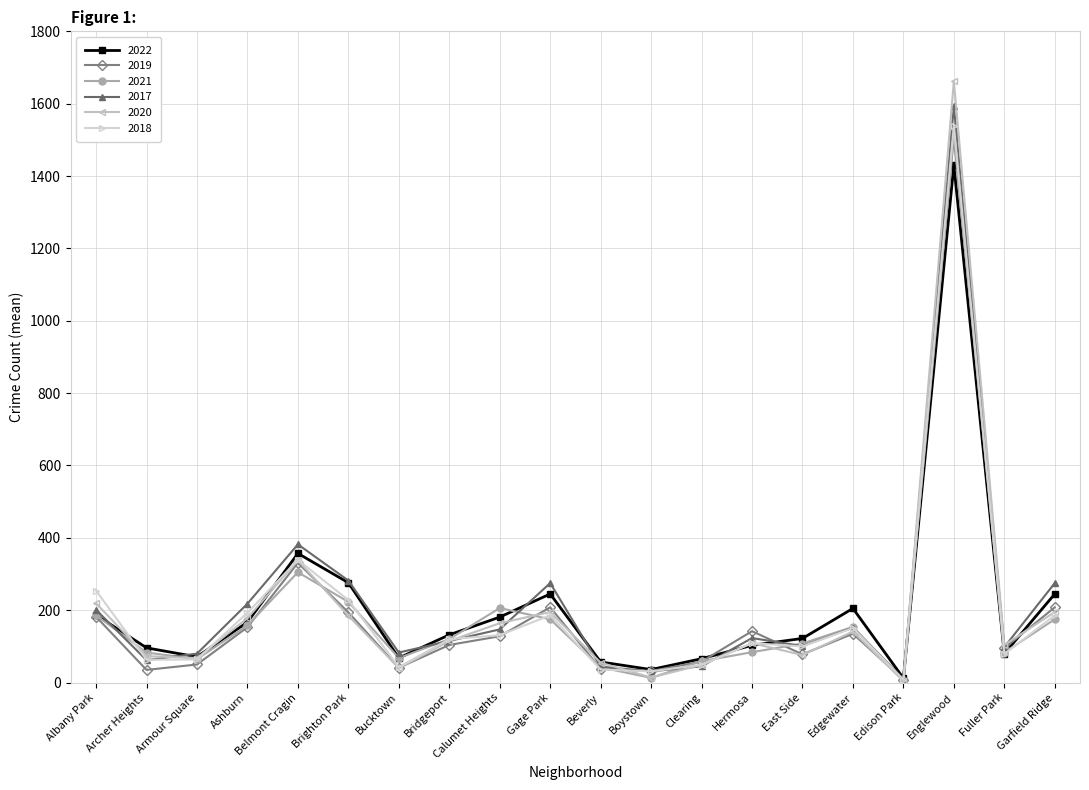

Which series has the largest range (max minus min)?

2020